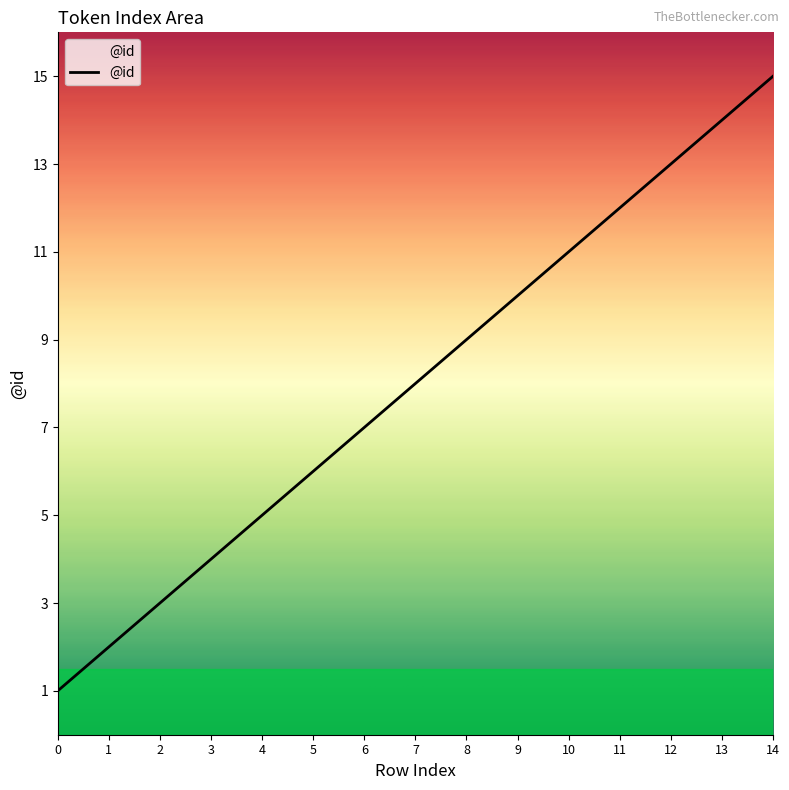

What is the maximum value shown in the chart?

15